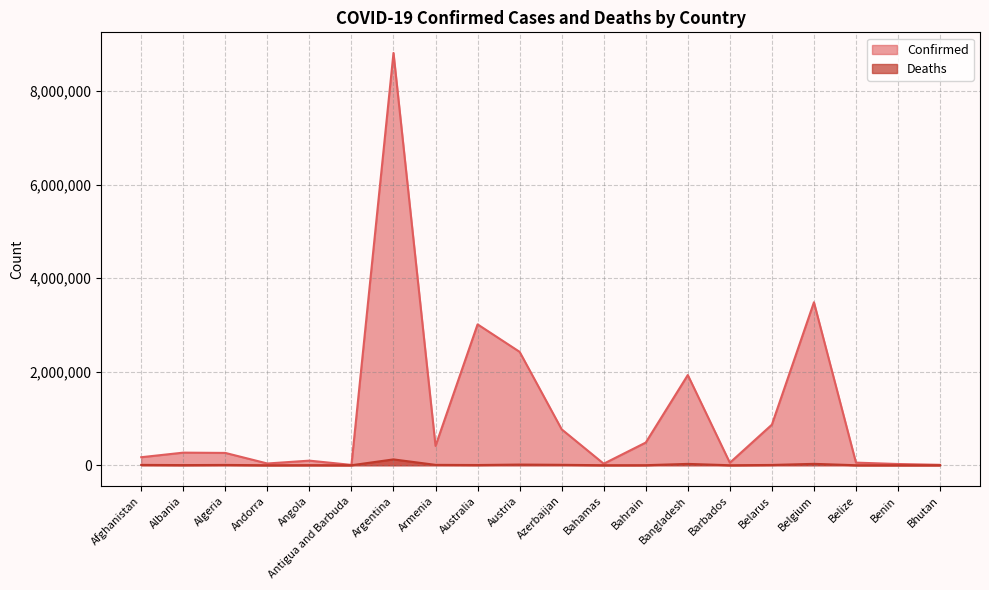

What are all the series names shown in the legend?

Confirmed, Deaths